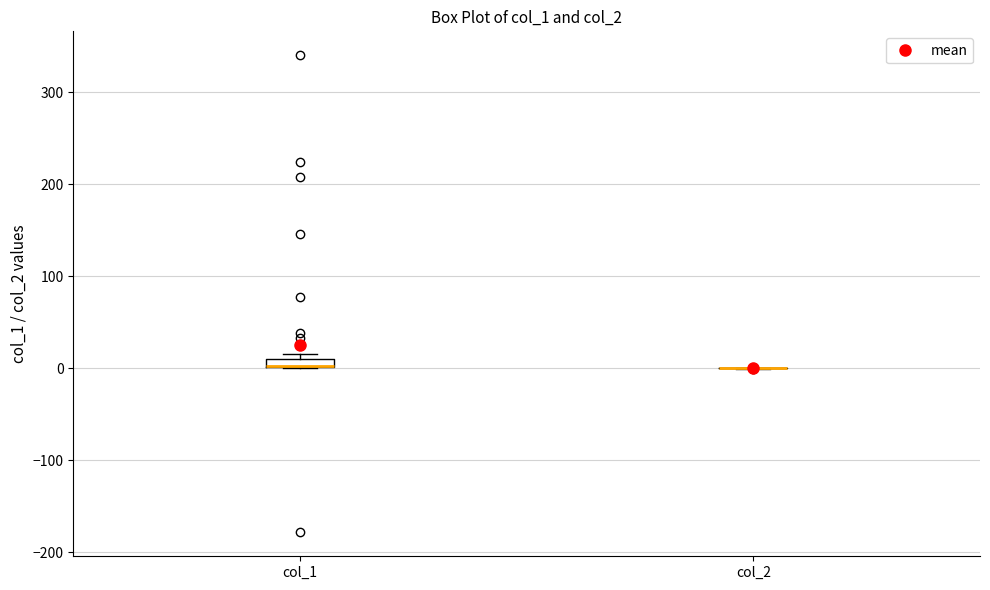

Where is the lower edge of the box for col_1 on the y-axis? The values are not printed on the chart, so give them approximately, as read against the axis.

0